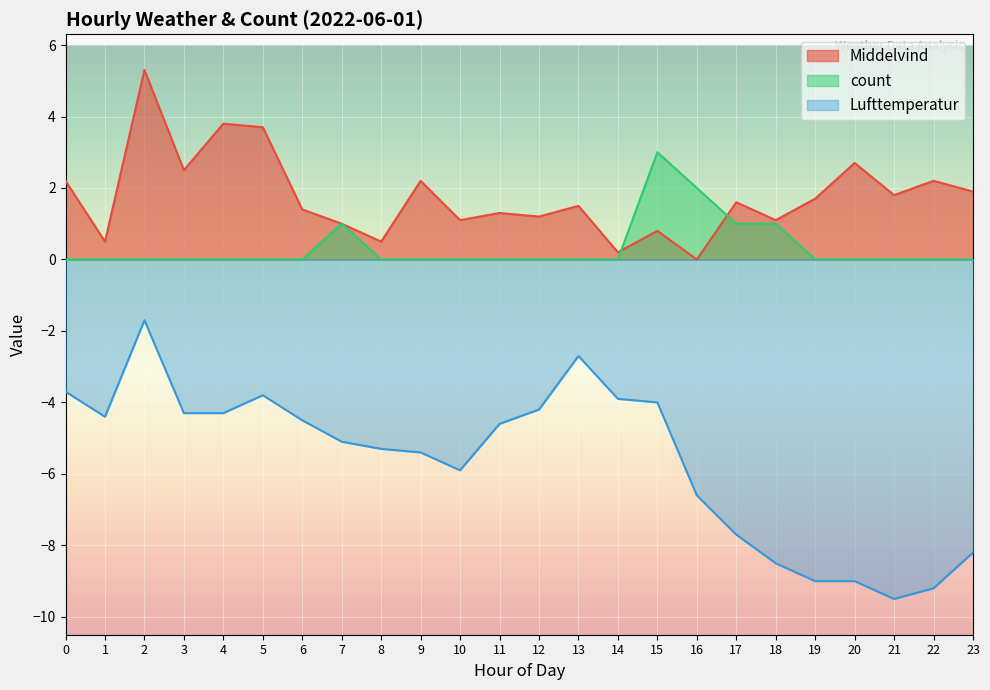

Rank the series at 10 from lowest to highest value.

Lufttemperatur, count, Middelvind